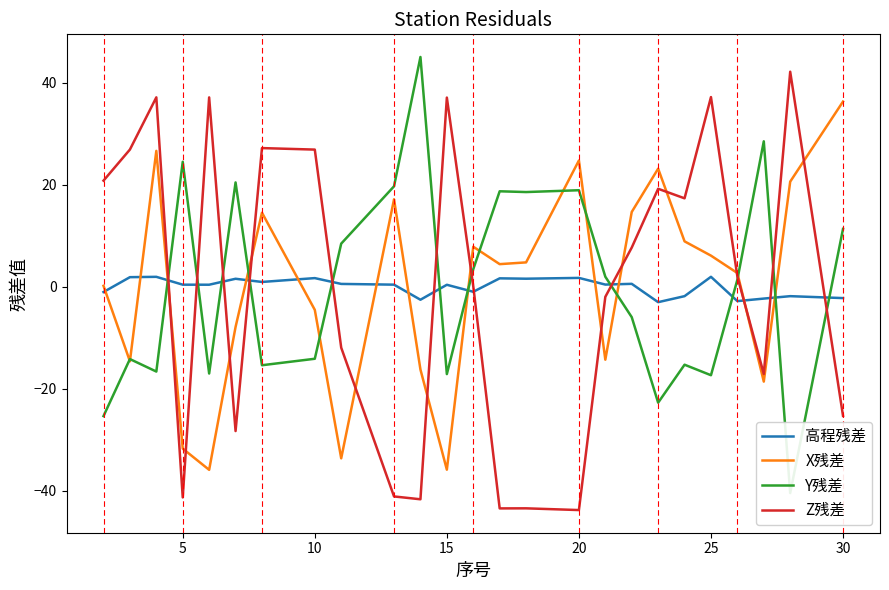

What is the sum of the X残差 values at 15 and 20?

-11.1